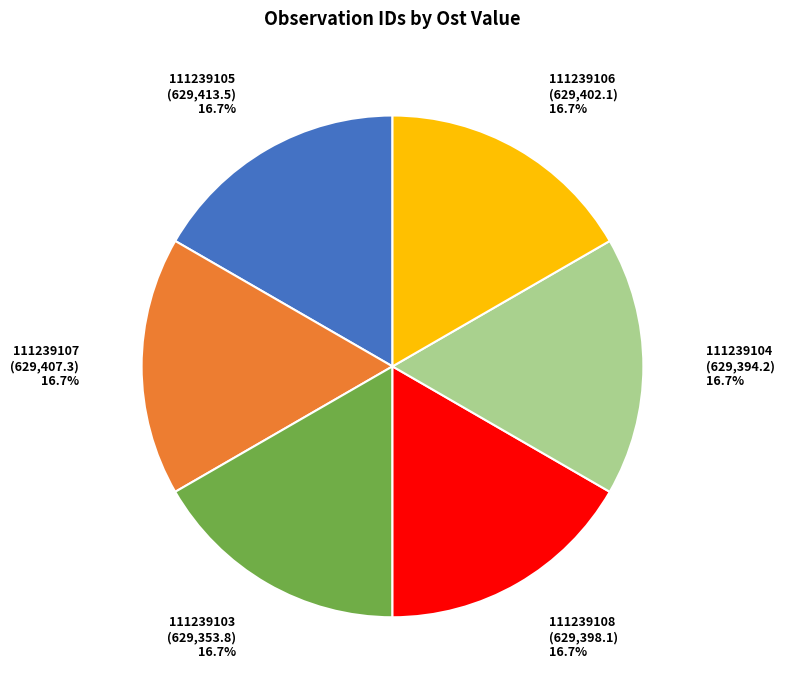

Does any single category account for the majority?

No